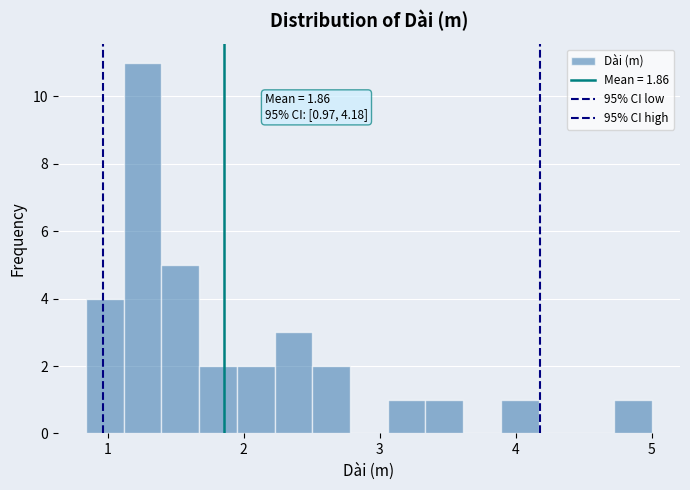

Read against the x-axis, roughly where is the centre of the tallest bar?

1.3